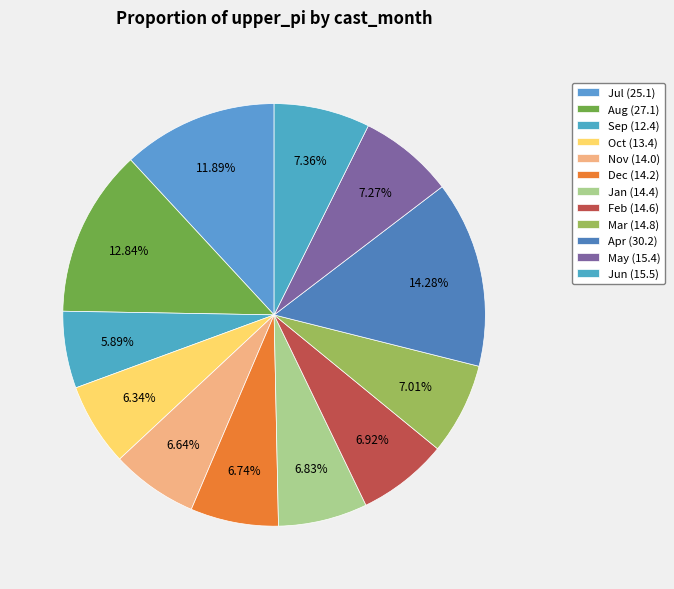

Count the number of slices in the pie.

12